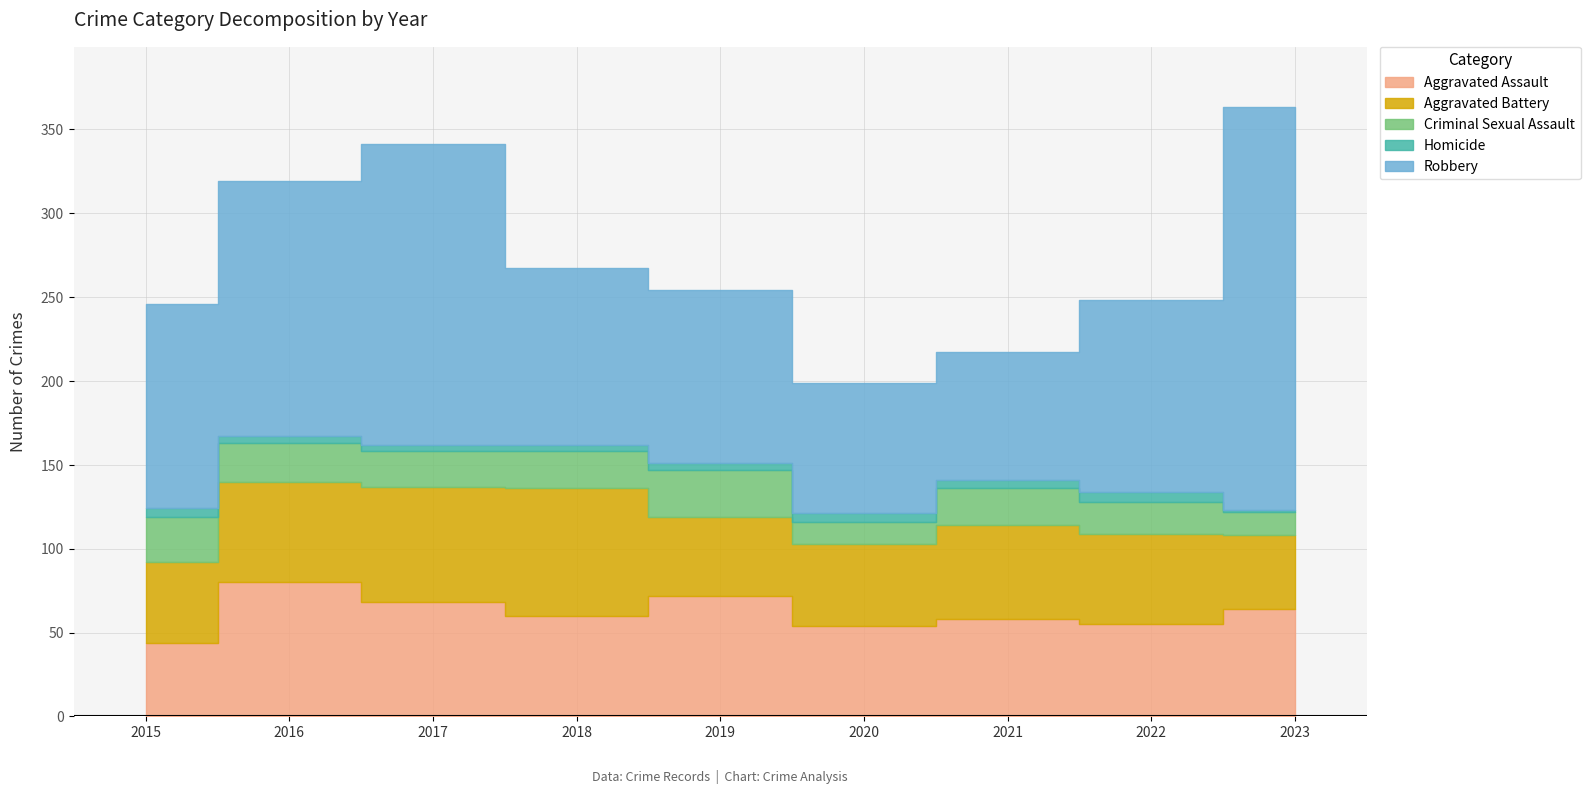

At which label does Aggravated Assault reach its peak?

2016